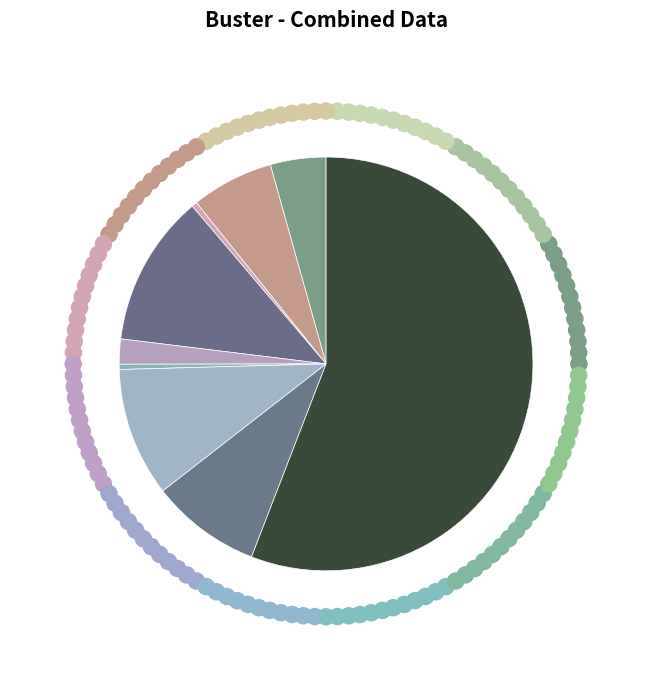

Which category has the smallest portion of the pie?

Homicide